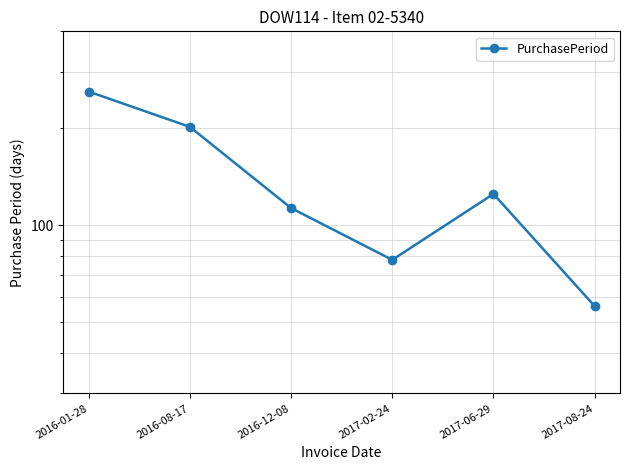

Where is the first local maximum?

2017-06-29